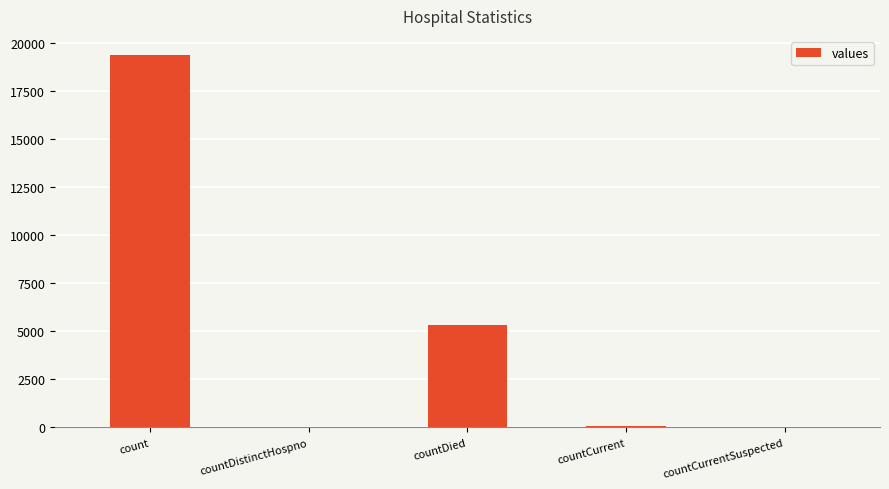

Count the number of categories in the chart.

5